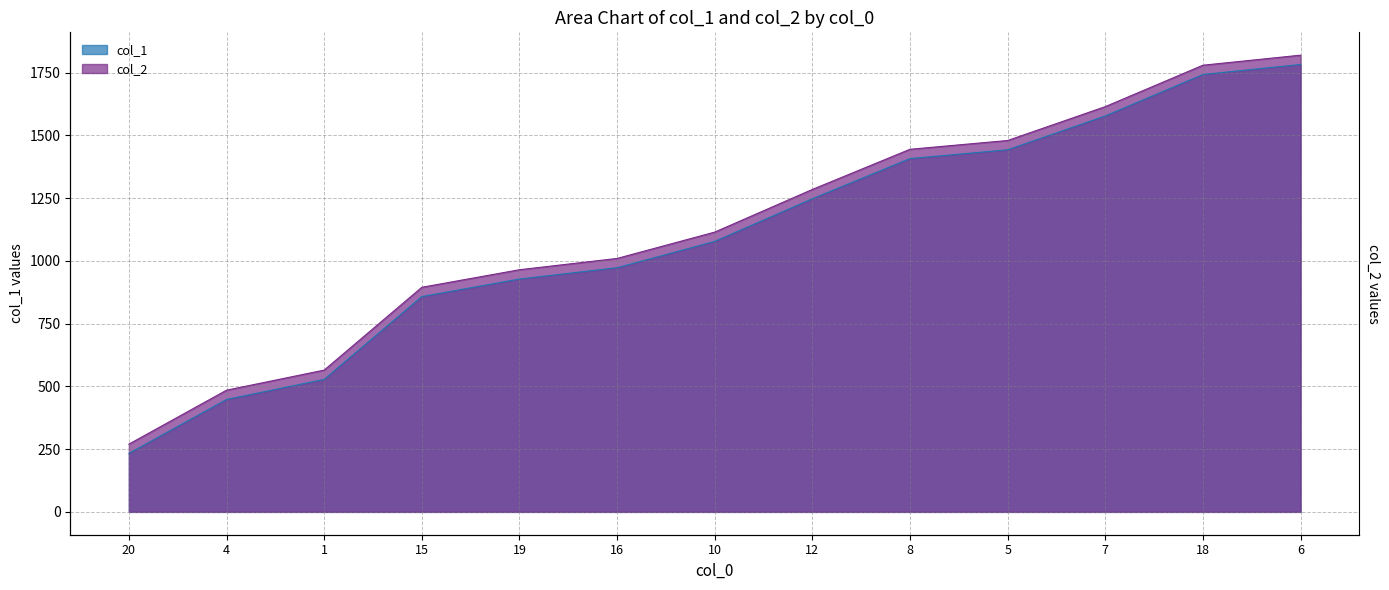

How many values in the col_1 series exceed 1078?

6